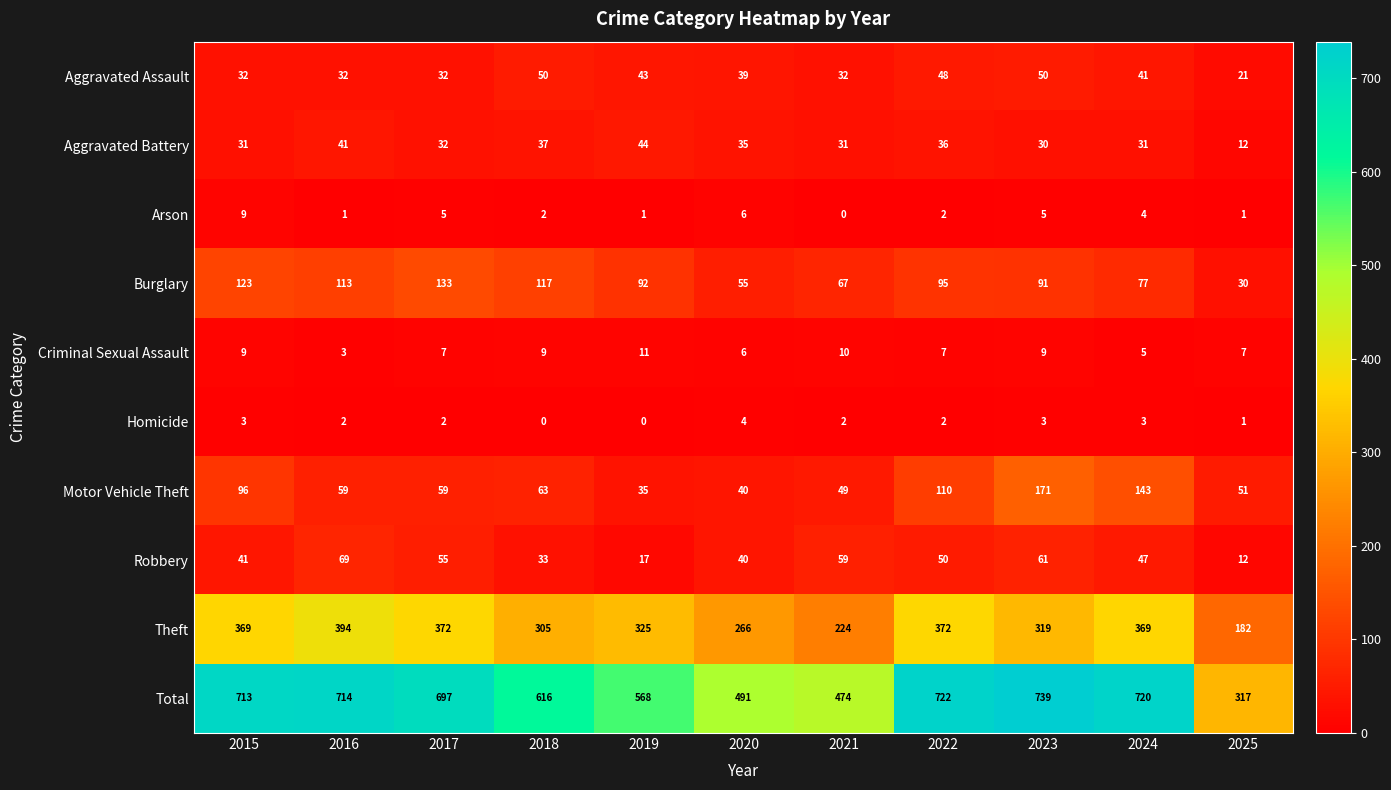

Where does the Motor Vehicle Theft series first go above 59?

2015